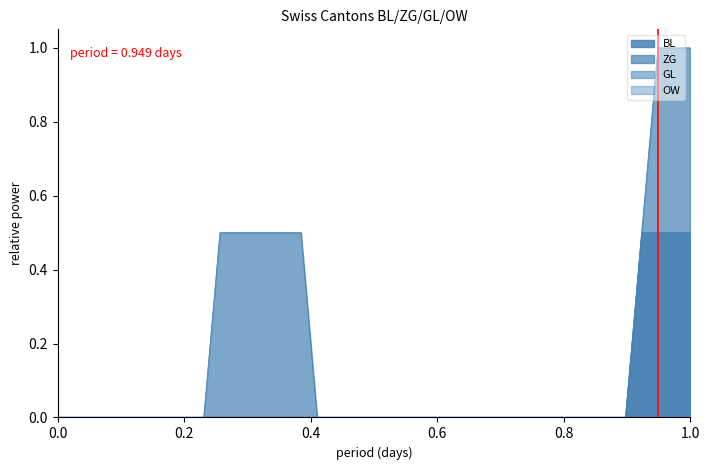

What is the difference between the maximum and minimum values in the ZG series?

1.0